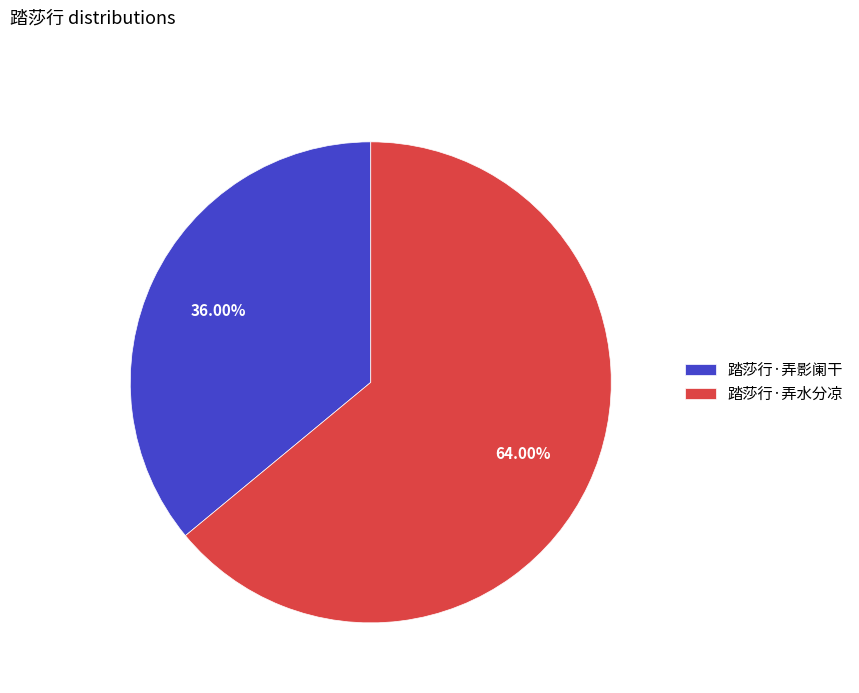

Approximately how many times larger is the value at 踏莎行·弄水分凉 compared to 踏莎行·弄影阑干?

1.8